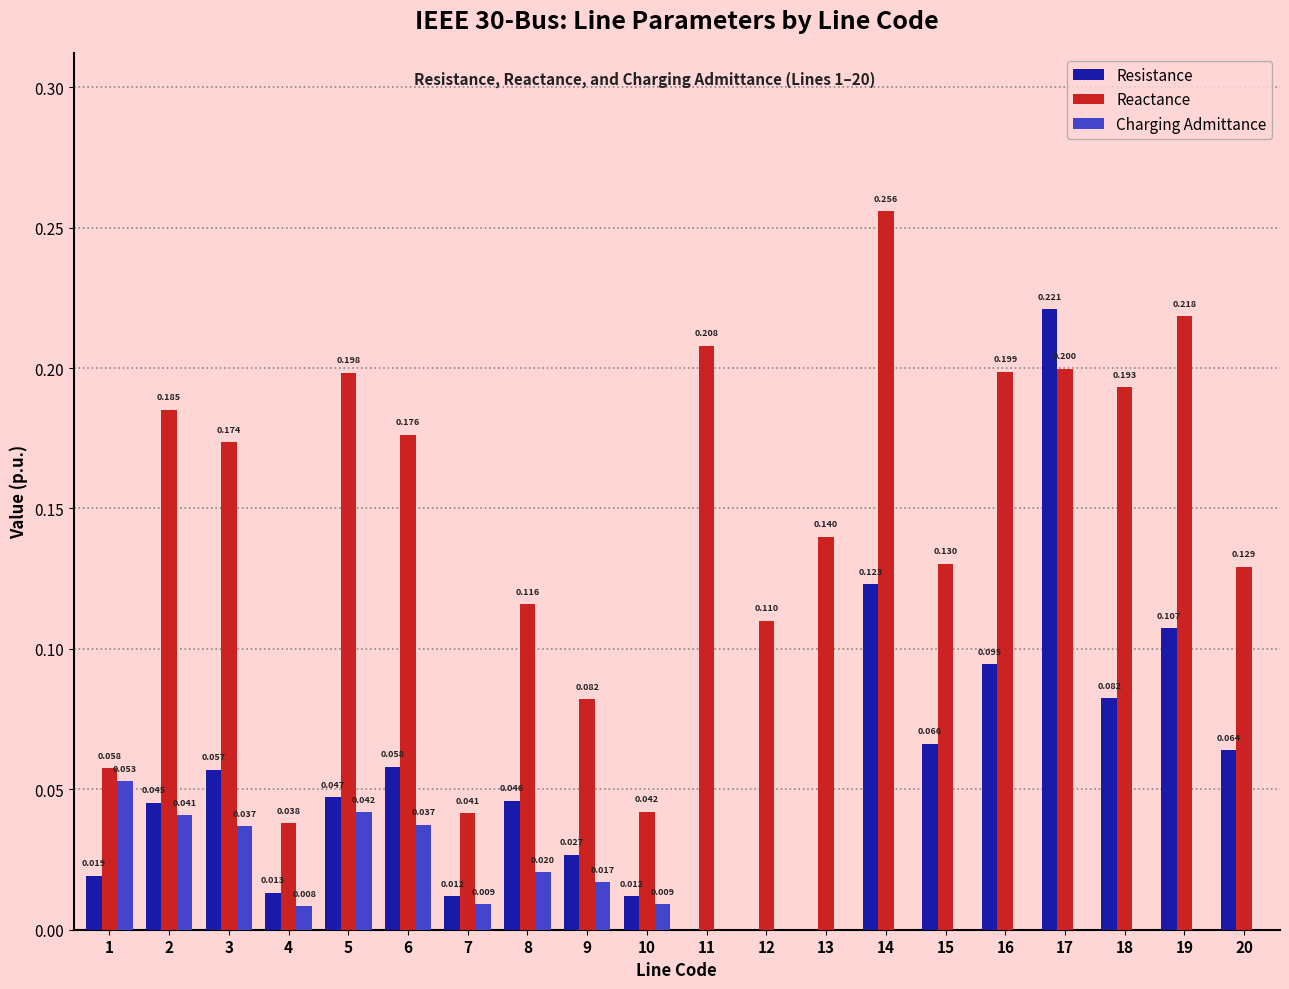

Which series changed the most between 2 and 12?

Reactance